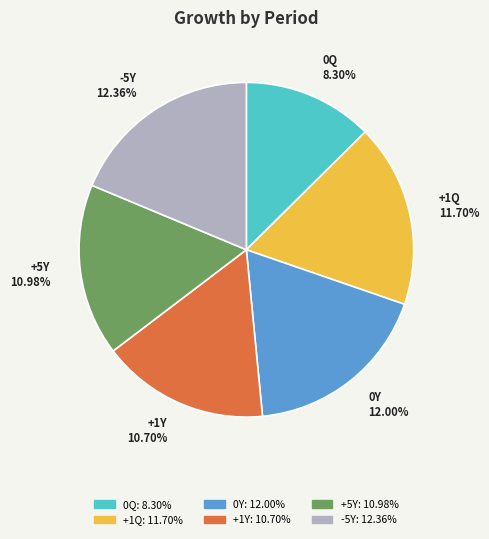

What portion of the pie excludes +5Y?

83.4%